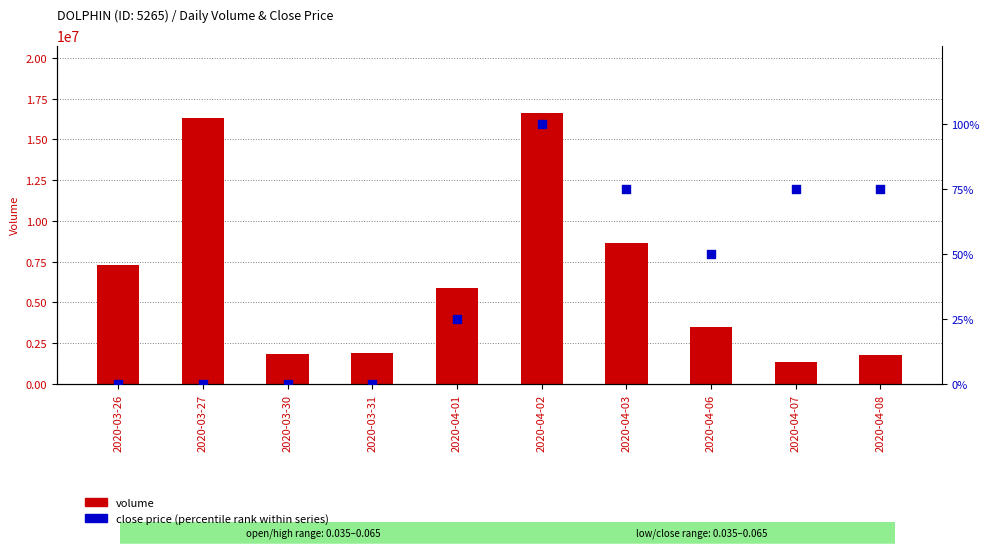

Is the value of volume at 2020-03-26 greater than the value of close price (scaled 0-100) at 2020-04-06?

Yes